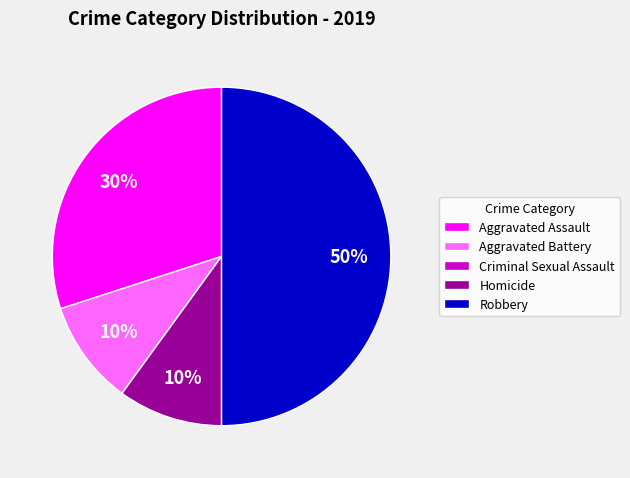

Approximately how many times larger is the value at Homicide compared to Aggravated Battery?

1.0